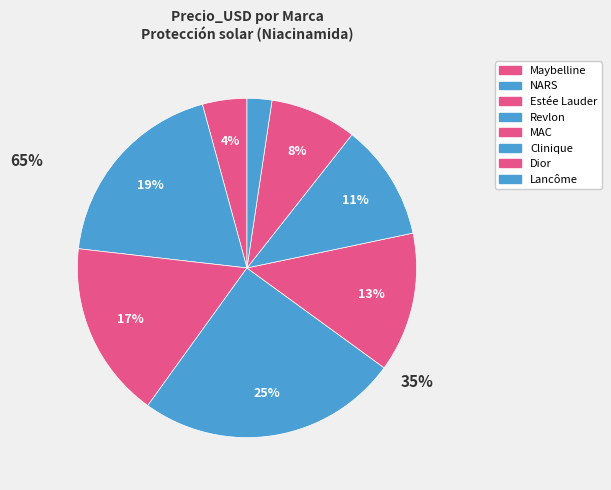

Rank the categories by value from lowest to highest.

Lancôme, Maybelline, Dior, Clinique, MAC, Estée Lauder, NARS, Revlon